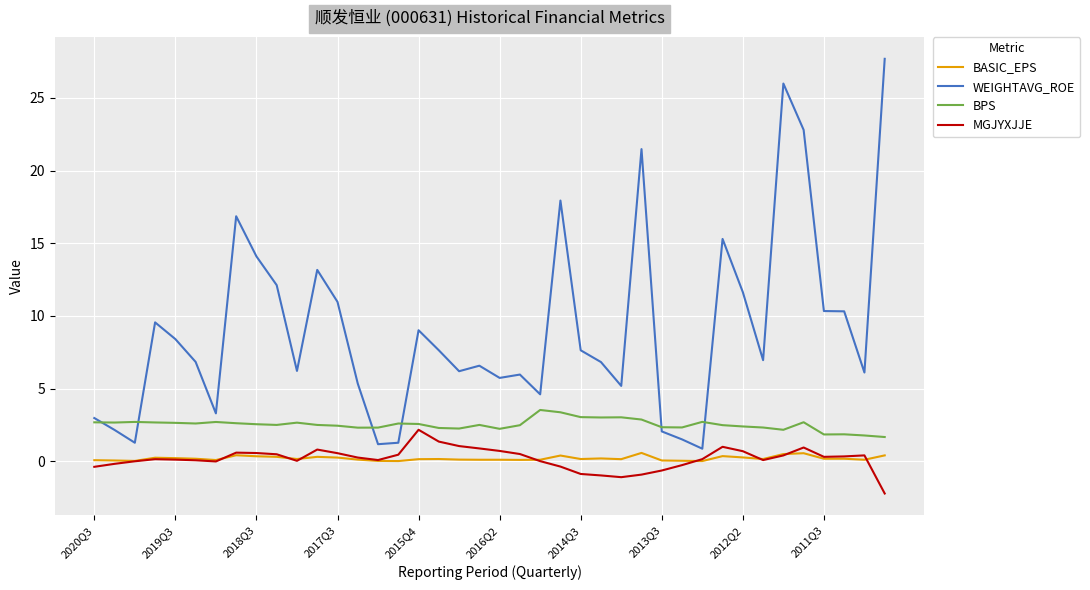

How many lines are shown in the chart?

4